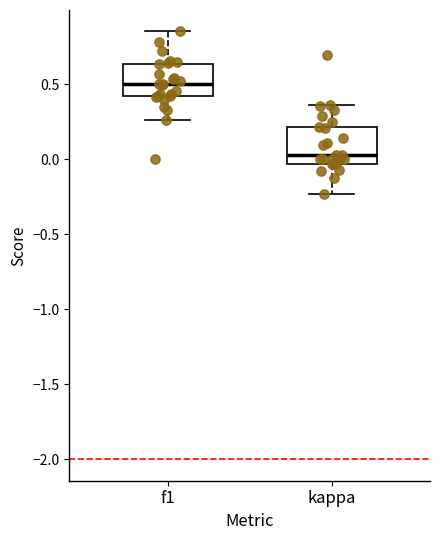

Where does the median line of the box for f1 sit on the y-axis? The values are not printed on the chart, so give them approximately, as read against the axis.

0.50